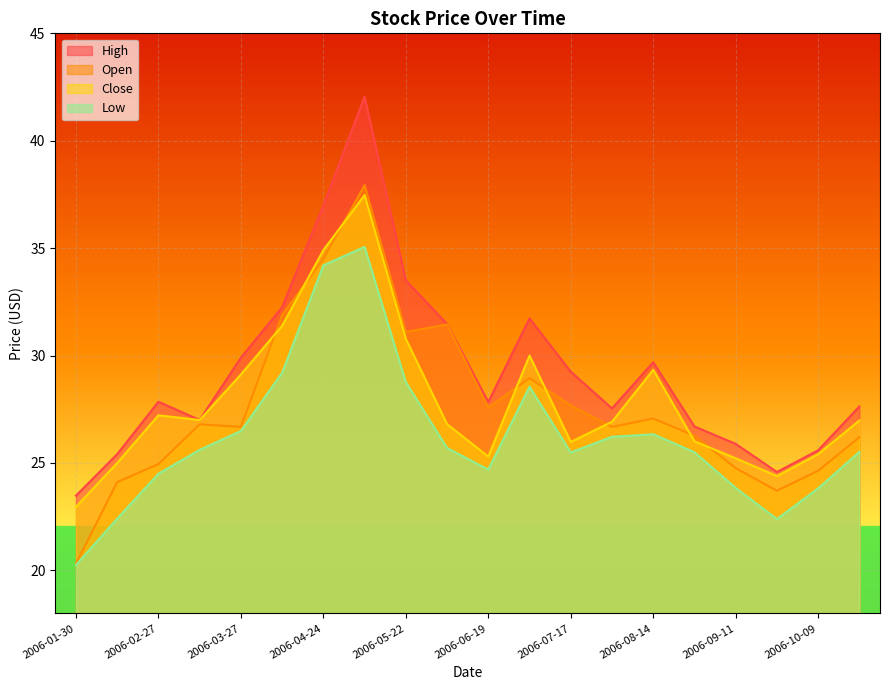

What is the label of the 3rd point from the right?

2006-09-25